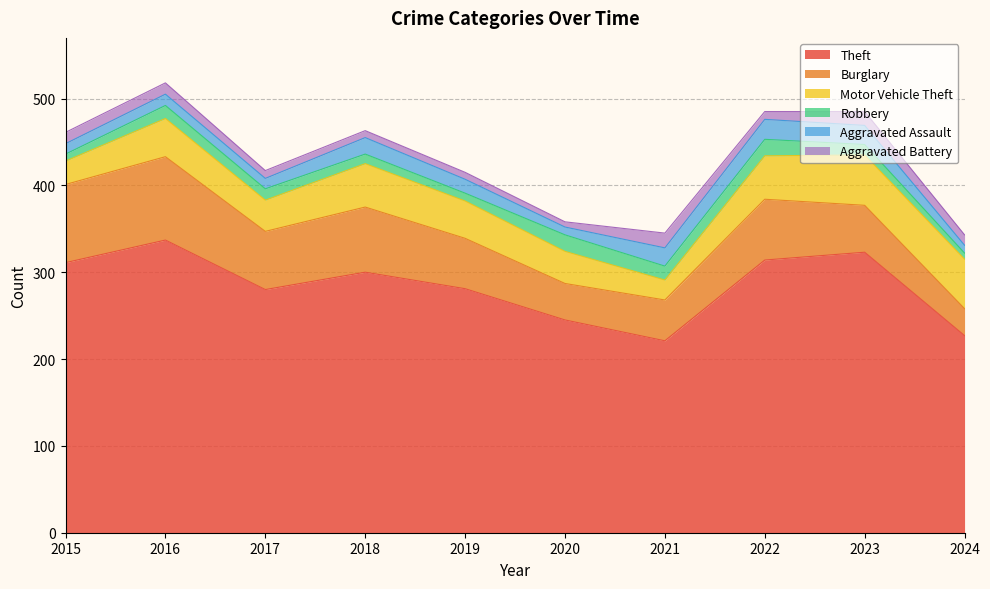

At which label does Burglary first exceed 67?

2015